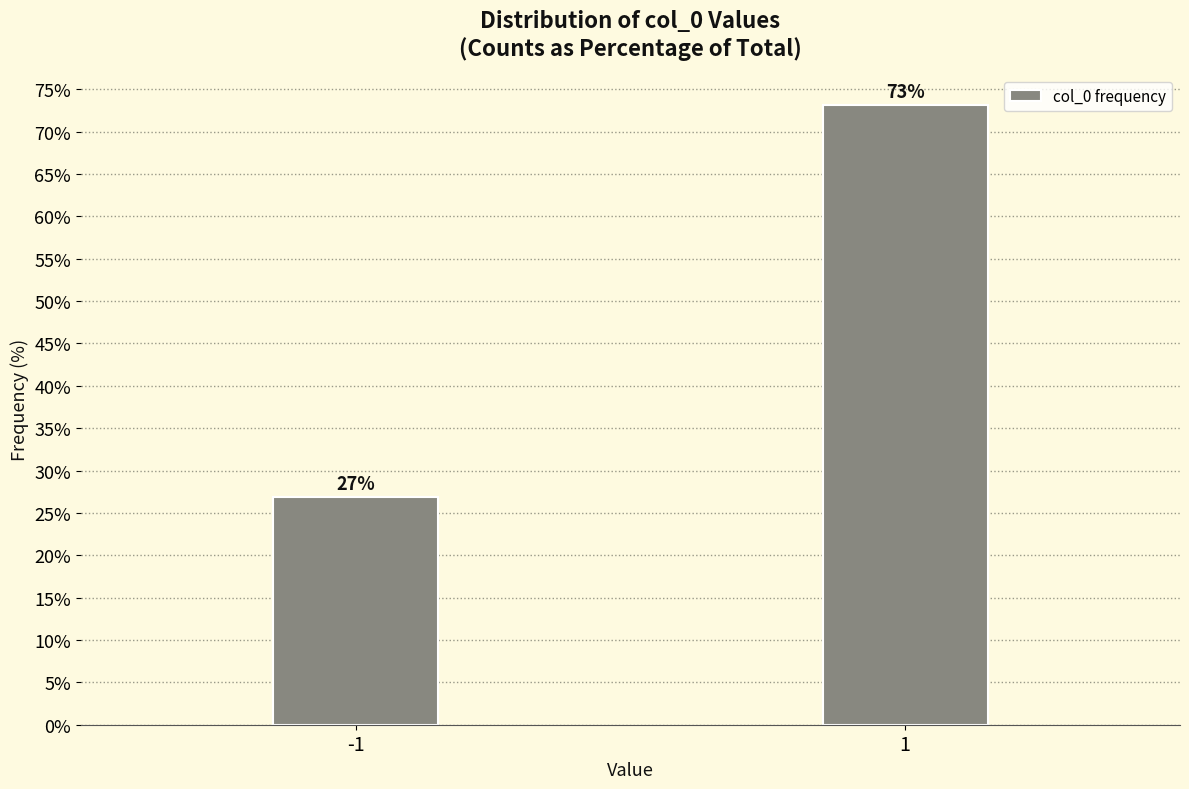

What is the ratio of the value at -1 to the value at 1?

0.4